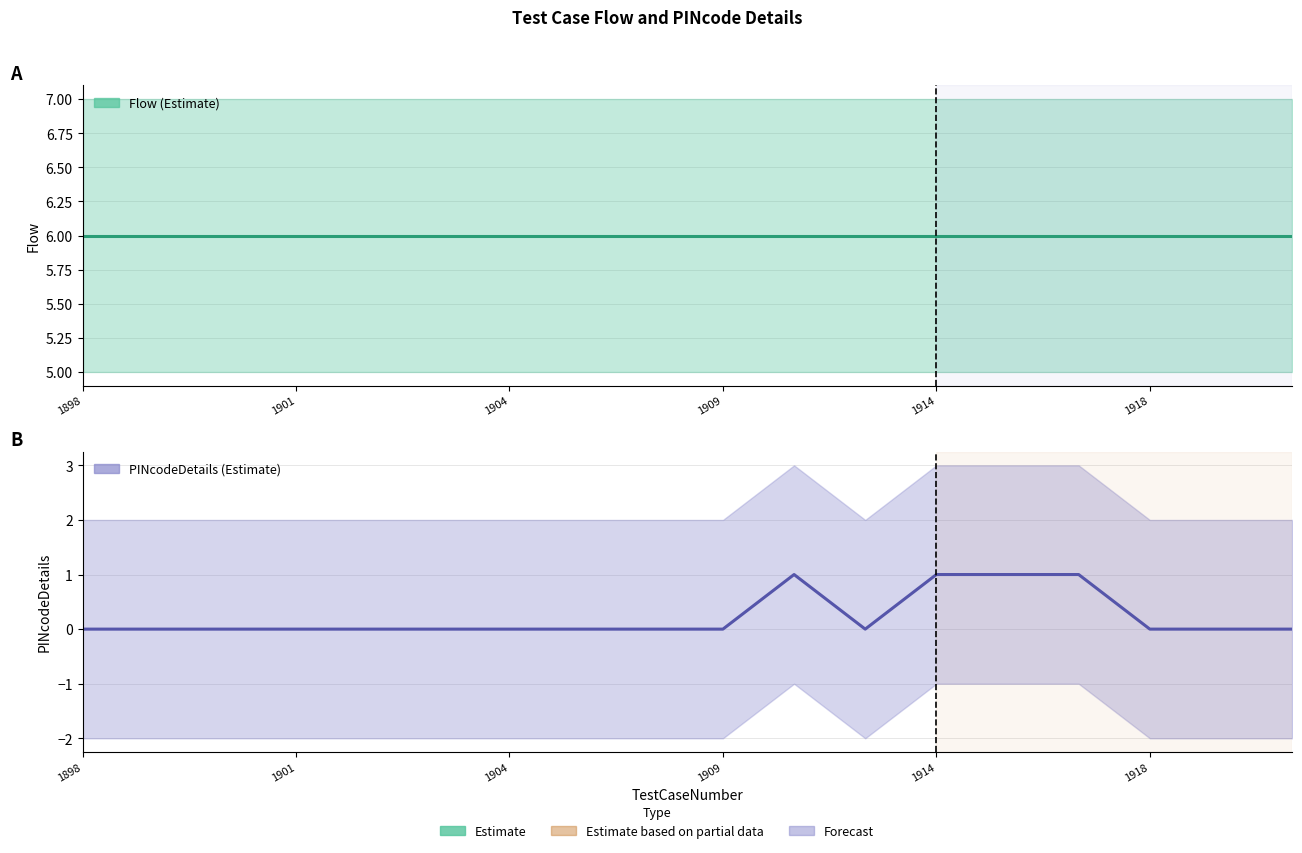

How many distinct data groups are displayed?

2